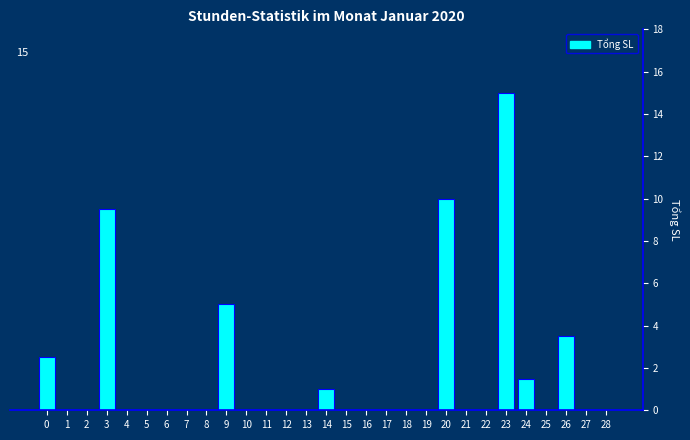

Reading left to right, transcribe all the data shown in this chart.

0=2.5	1=0.0	2=0.0	3=9.5	4=0.0	5=0.0	6=0.0	7=0.0	8=0.0	9=5.0	10=0.0	11=0.0	12=0.0	13=0.0	14=1.0	15=0.0	16=0.0	17=0.0	18=0.0	19=0.0	20=10.0	21=0.0	22=0.0	23=15.0	24=1.5	25=0.0	26=3.5	27=0.0	28=0.0